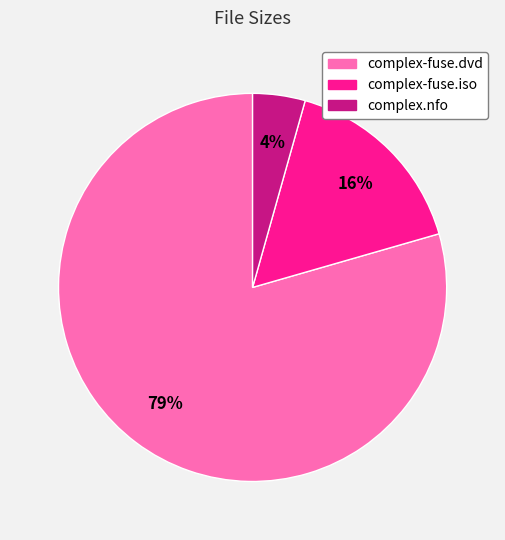

Rank the categories by value from highest to lowest.

complex-fuse.dvd, complex-fuse.iso, complex.nfo